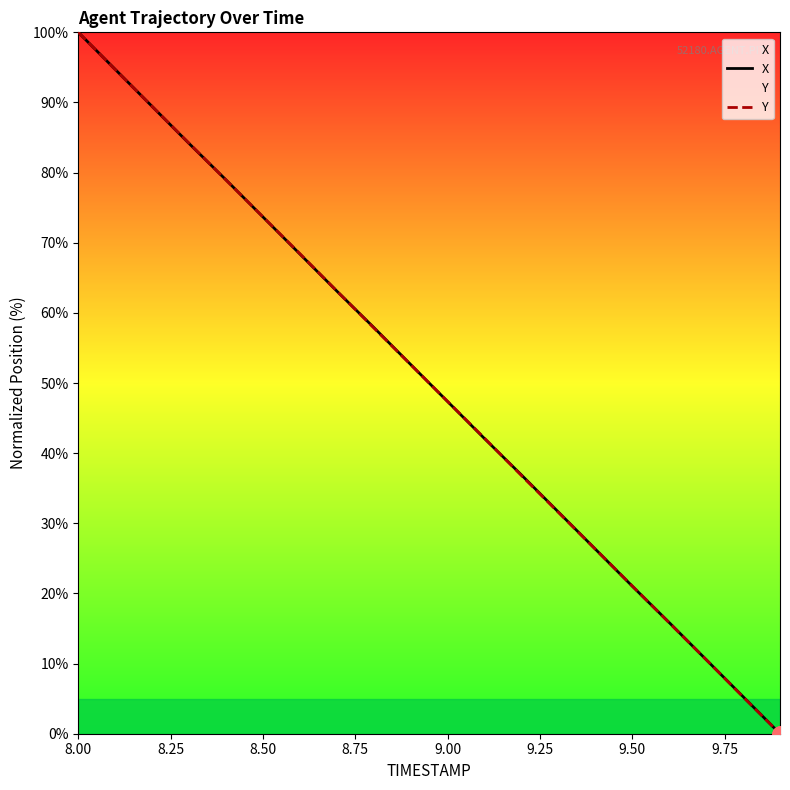

At which category is the sum across all series the highest?

8.00